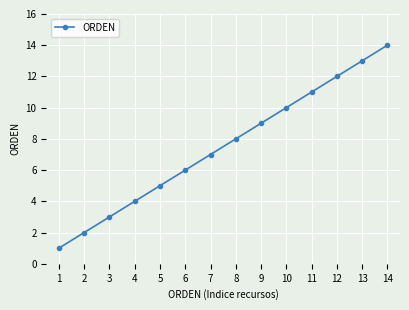

How many data points does each series have?

14